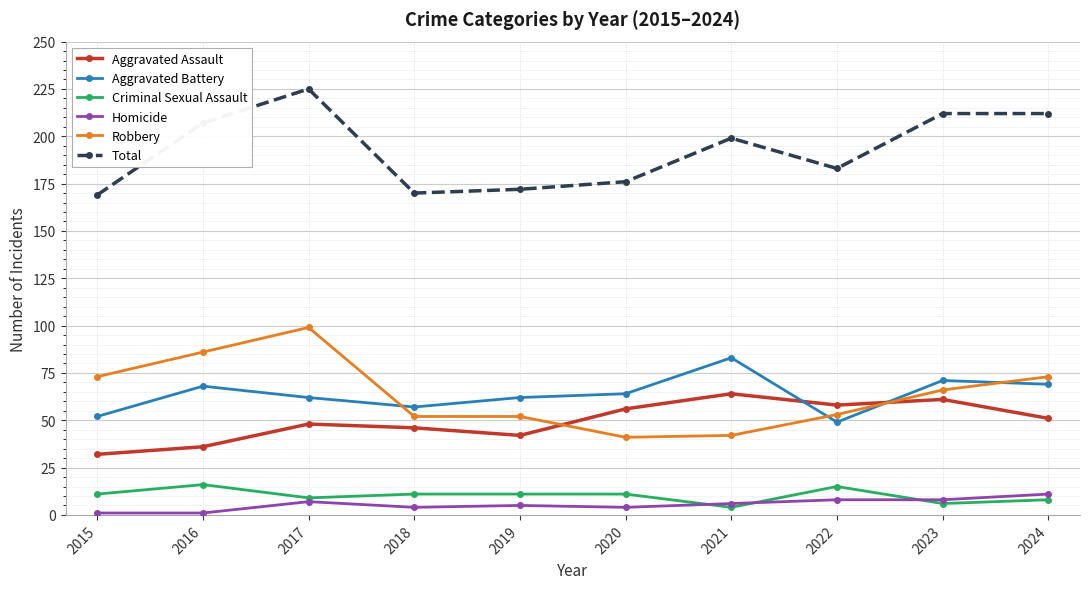

True or false: Criminal Sexual Assault and Robbery cross at least once.

False